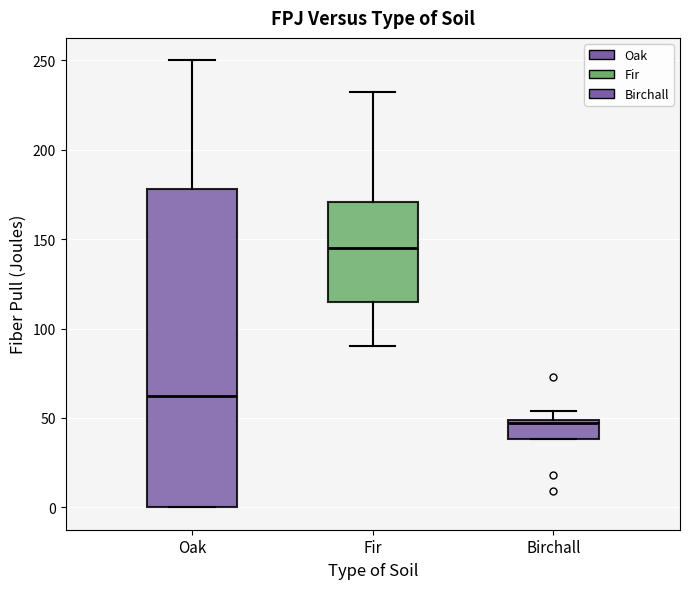

Reading left to right, transcribe this box plot: for each box, give where its median line is, the range the box spans, and where its two whiskers end, as read against the y-axis. The values are not printed on the chart, so give them approximately, as read against the axis.

Oak: median 60, box 0 to 180, whiskers 0 to 250
Fir: median 145, box 115 to 170, whiskers 90 to 230
Birchall: median 45, box 40 to 50, whiskers 40 to 55